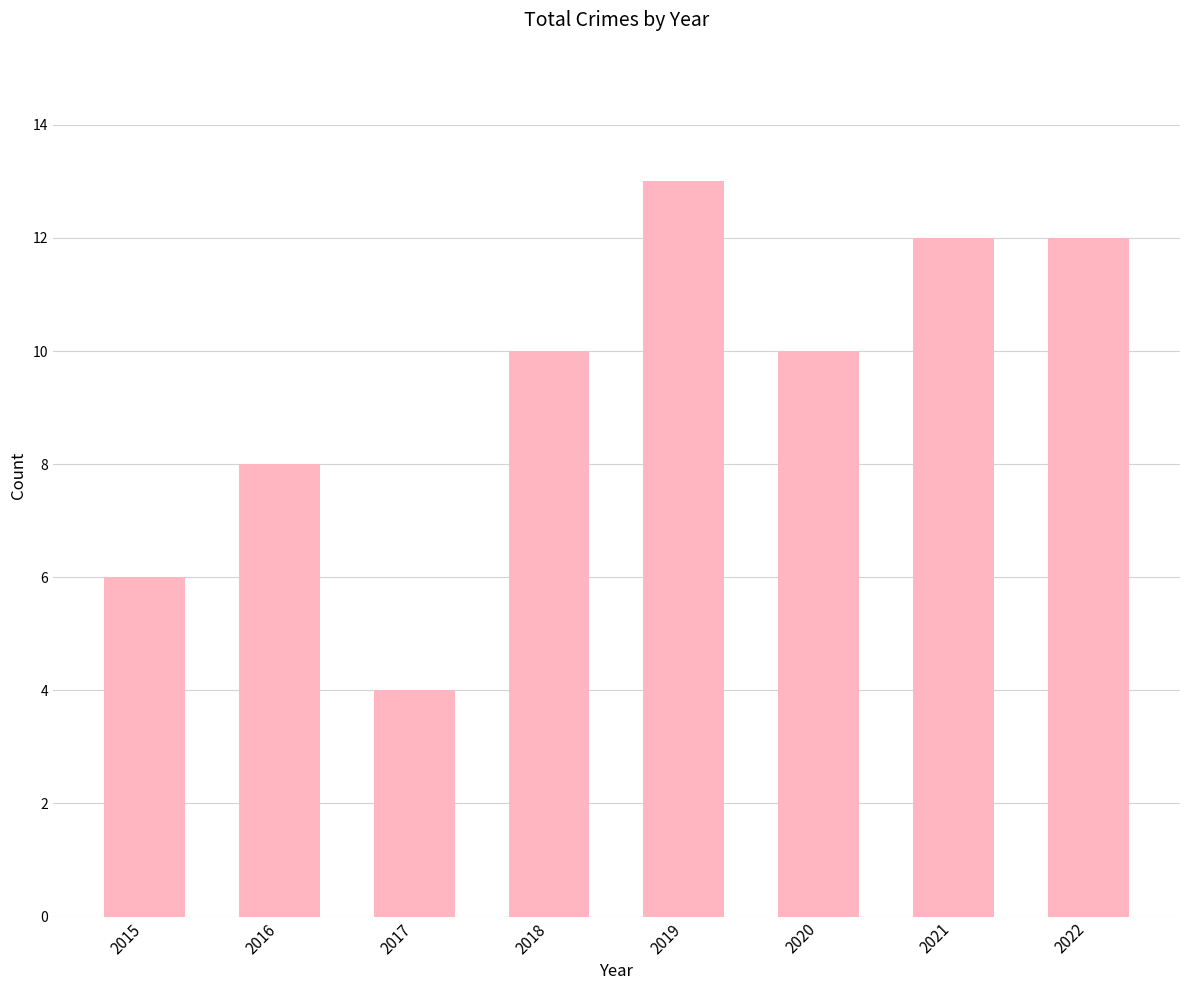

Reading left to right, transcribe all the data shown in this chart.

6	8	4	10	13	10	12	12